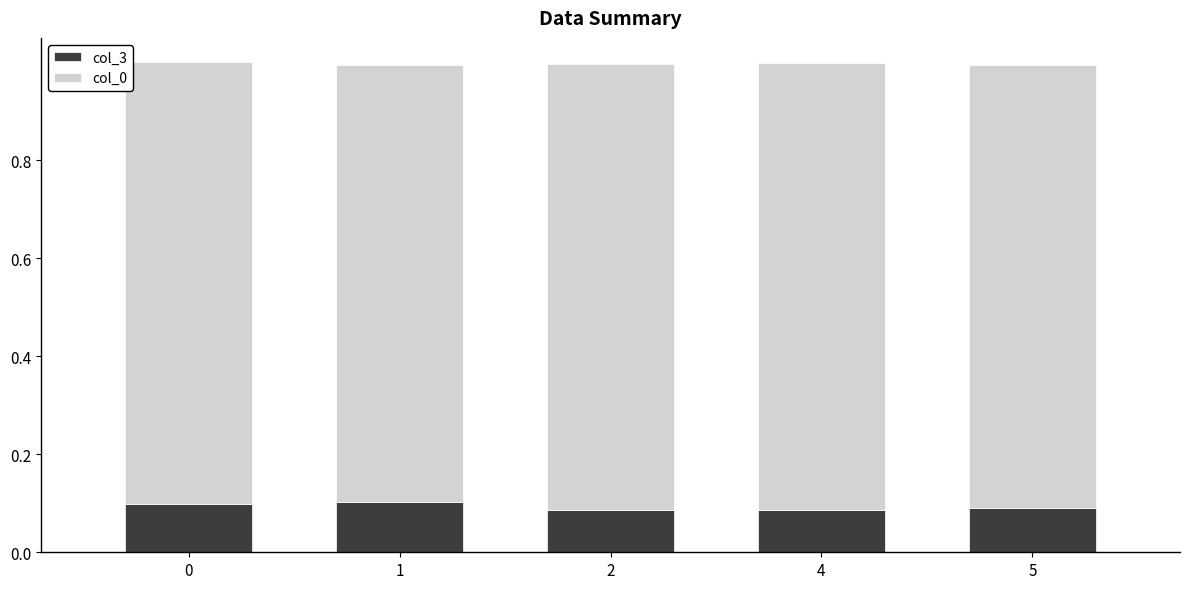

How many col_3 values are between 0 and 1?

5